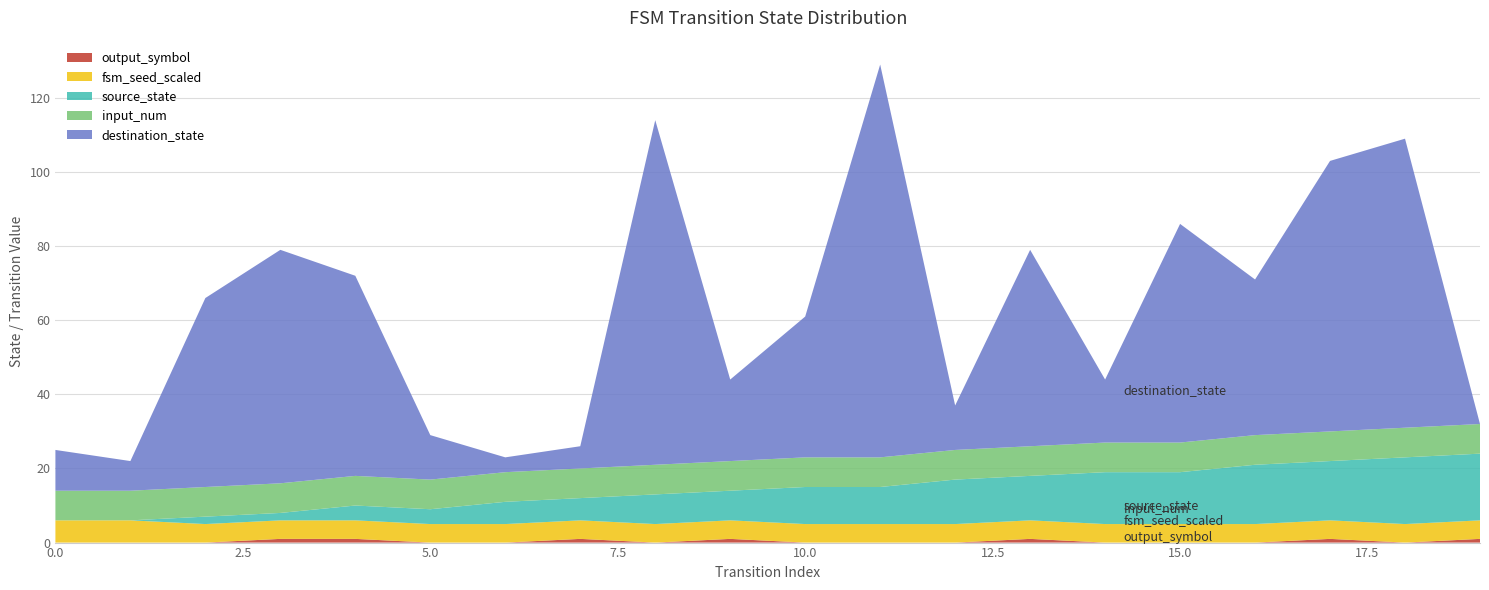

Does the chart have visible grid lines?

Yes